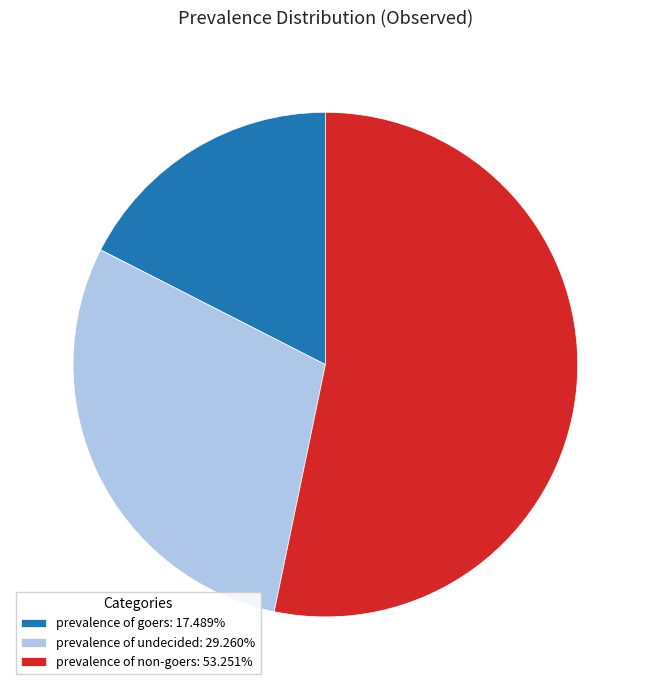

Combined, do prevalence of goers: 17.489% and prevalence of non-goers: 53.251% account for over 50%?

Yes